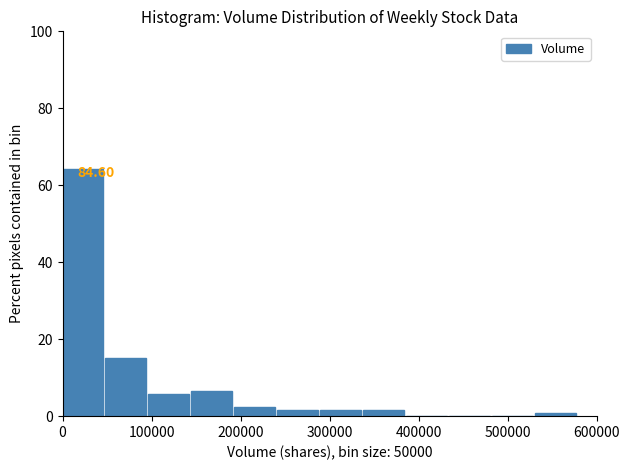

Over which range of the x-axis is the bar tallest?

0 to 50000